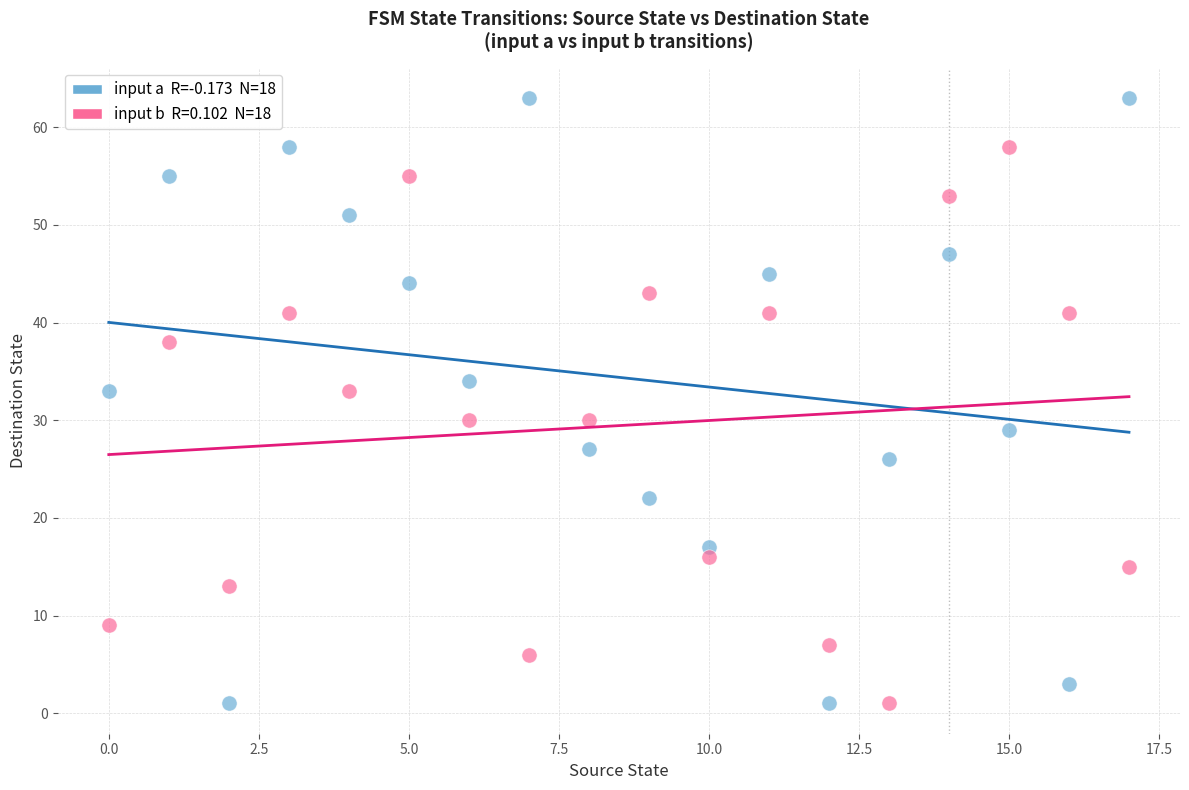

Across all data points, what is the range of Y values (max minus min)?

62